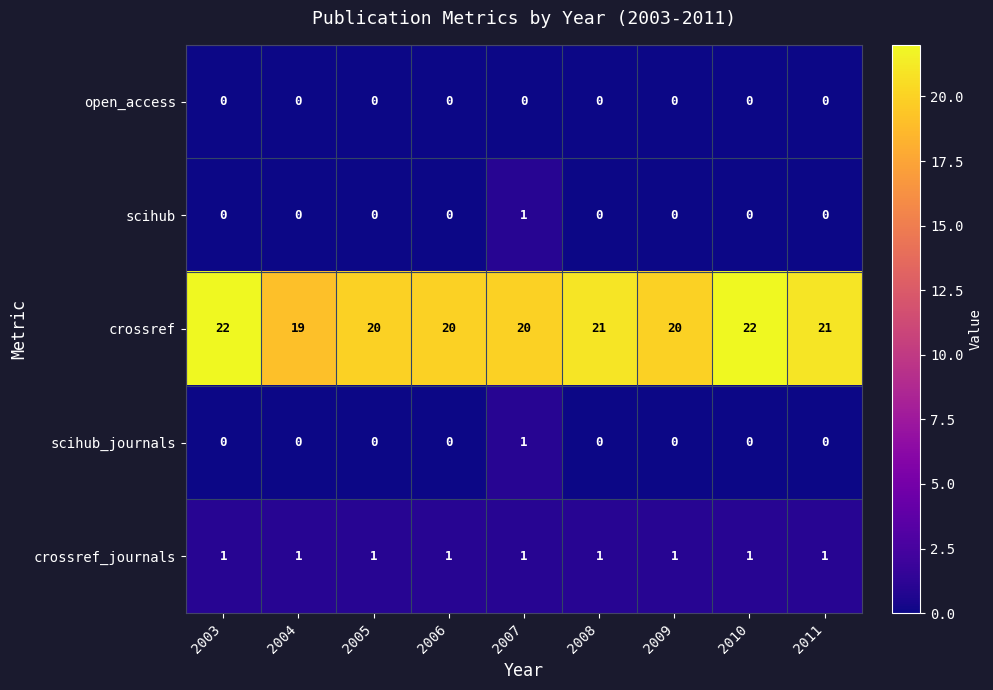

Which series has the largest total across all categories?

crossref